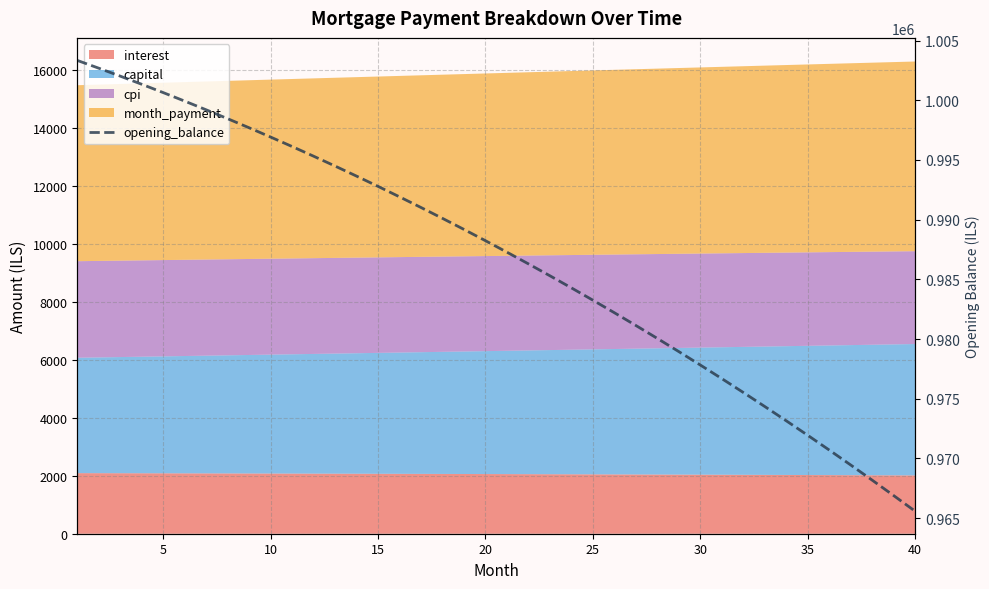

How many data points are less than 988234?

20